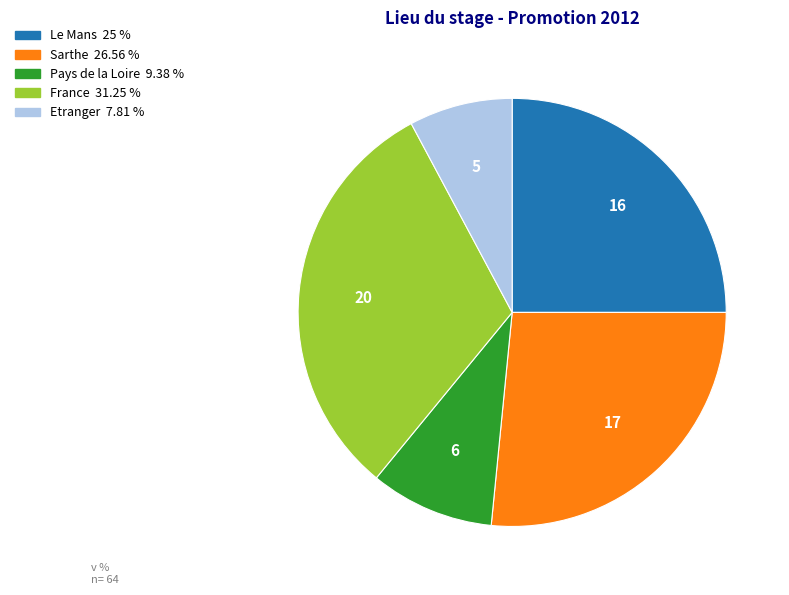

Which has a higher value, France or Le Mans?

France